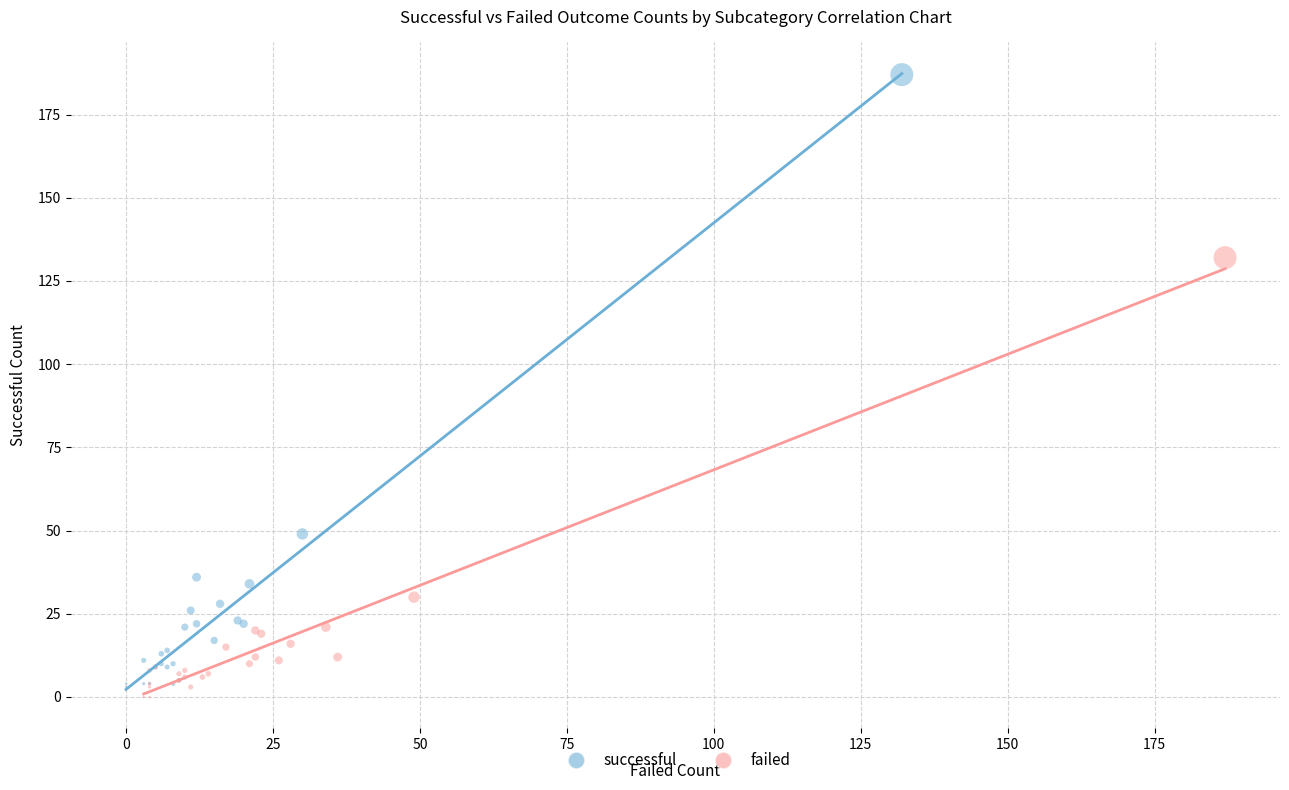

Which series has the largest Y range (max minus min)?

successful